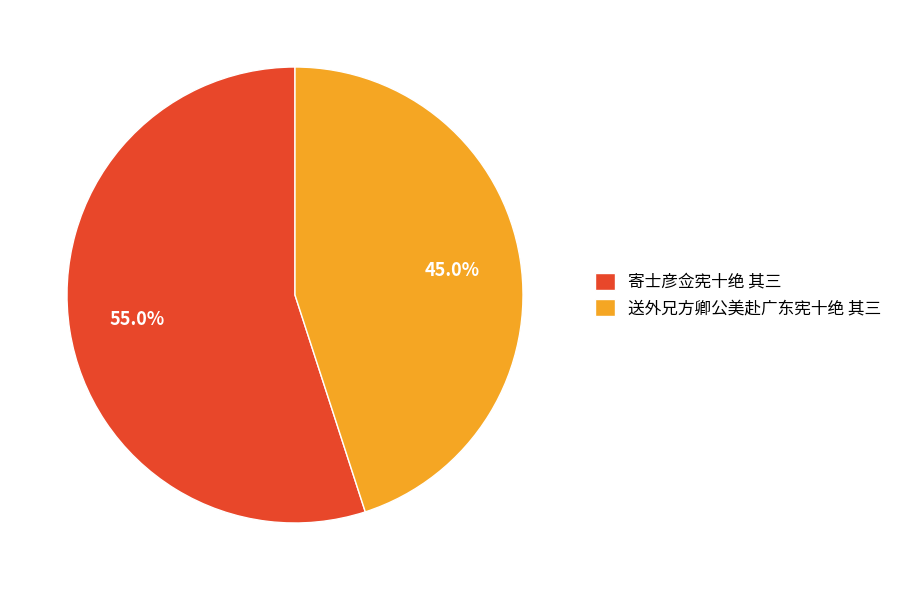

How many segments does this pie chart have?

2